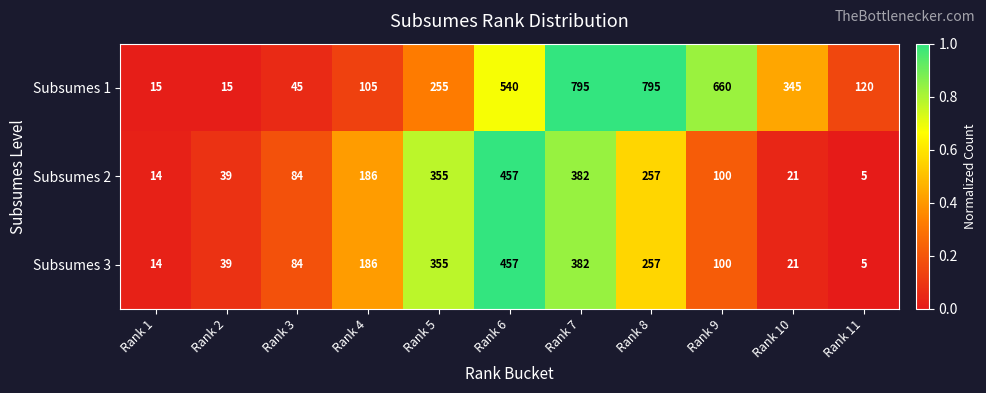

The value of Subsumes 1 at Rank 3 is 45. True or false?

True